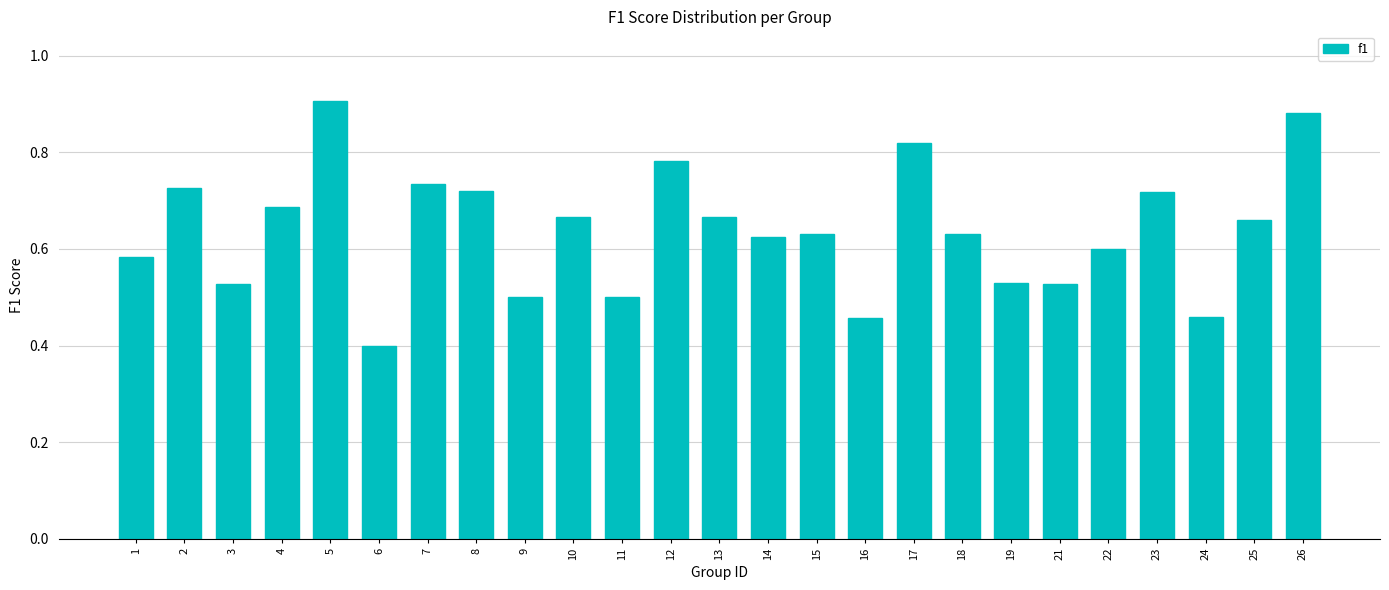

What is the difference between the values at 3 and 5?

0.4